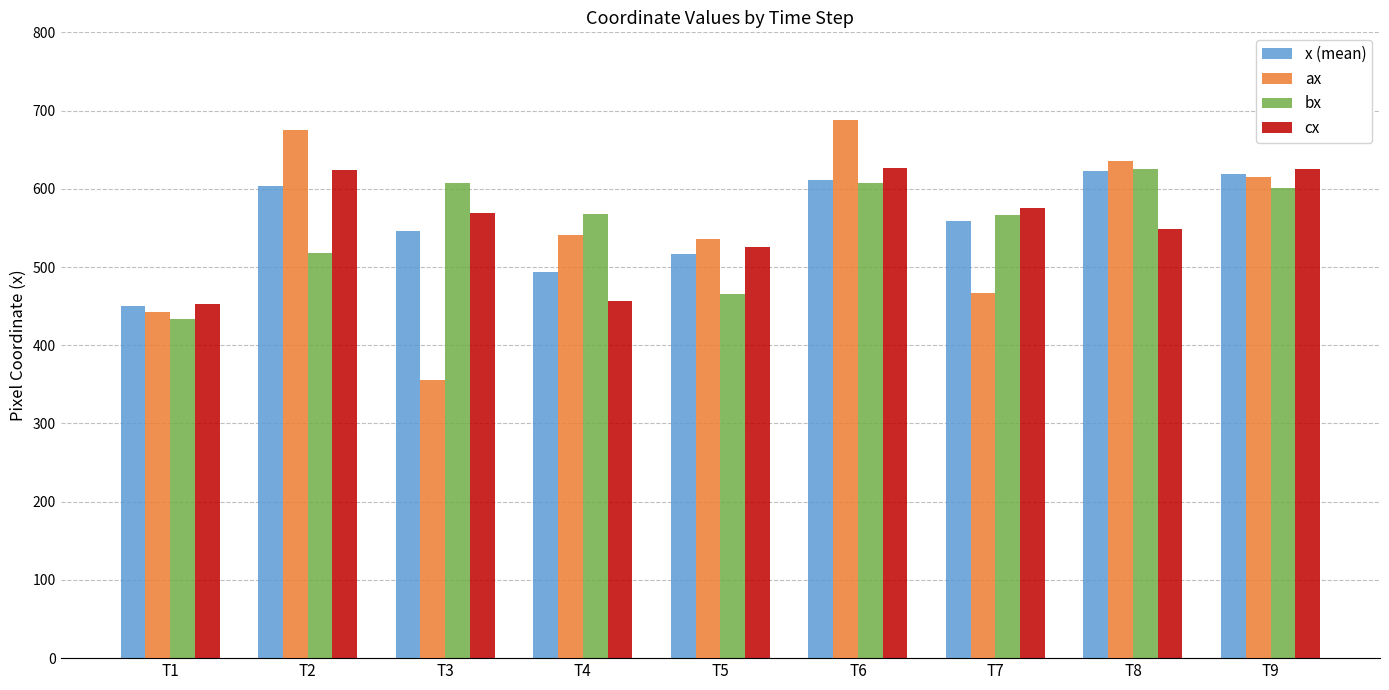

At which category is the sum across all series the highest?

T6